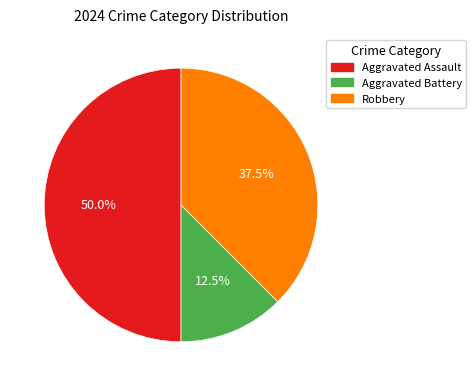

How many segments does this pie chart have?

3